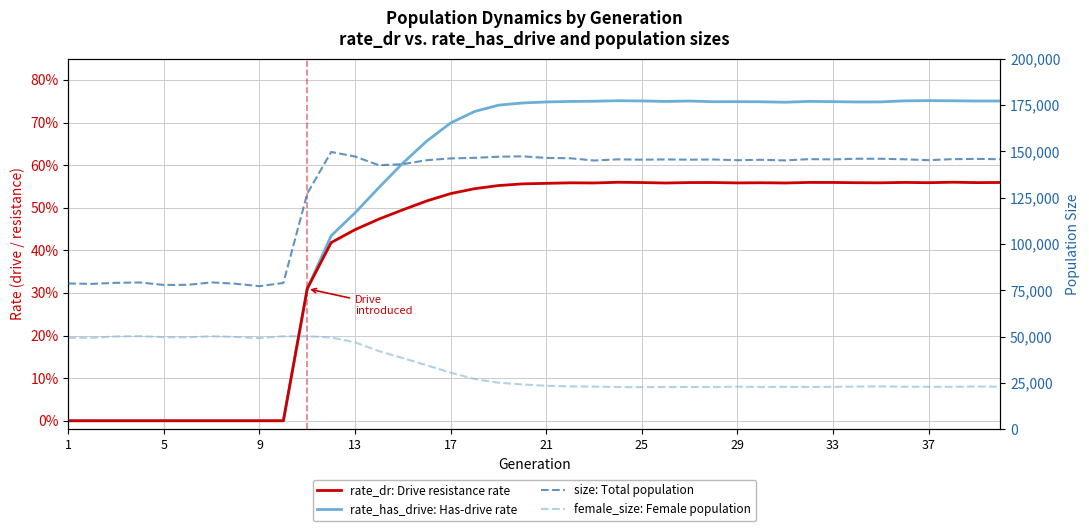

At how many categories does at least one series exceed 105490?

30